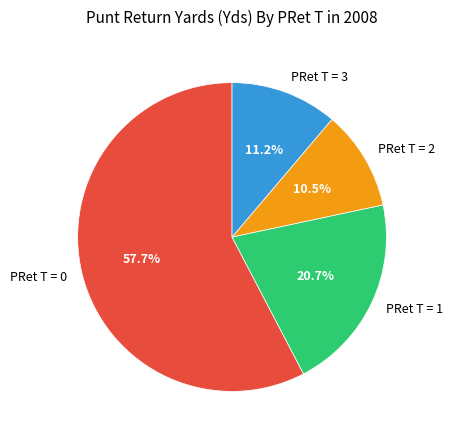

Which category has the biggest portion of the pie?

PRet T = 0